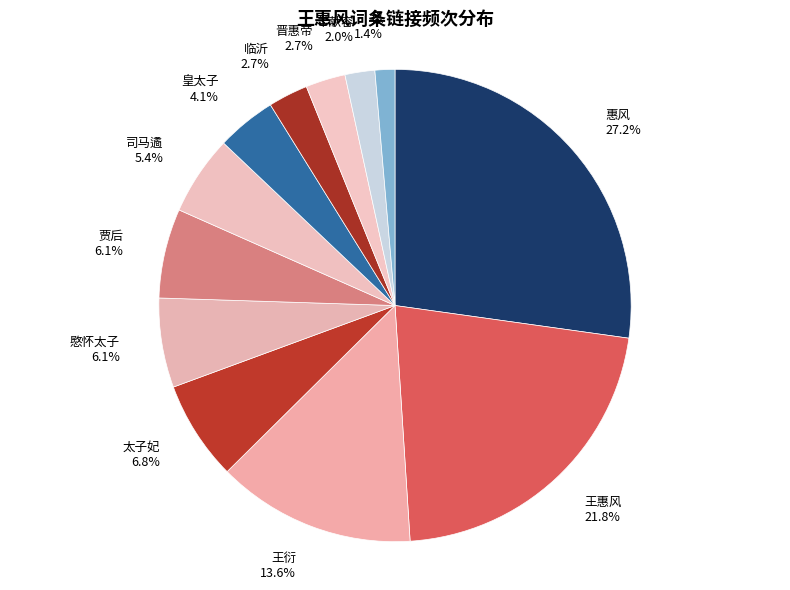

What is the smallest slice in the pie chart?

掾